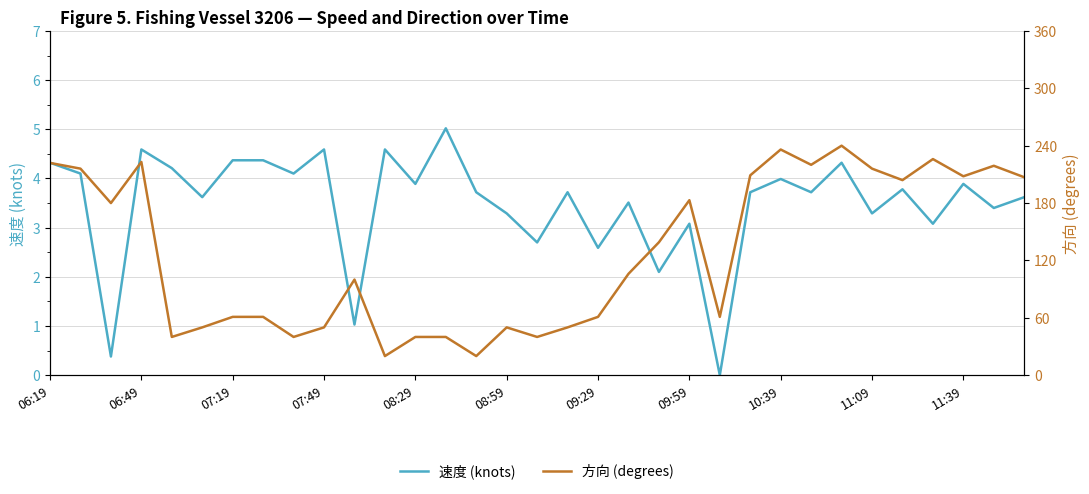

Where does the 速度 (knots) series first go above 3?

06:19